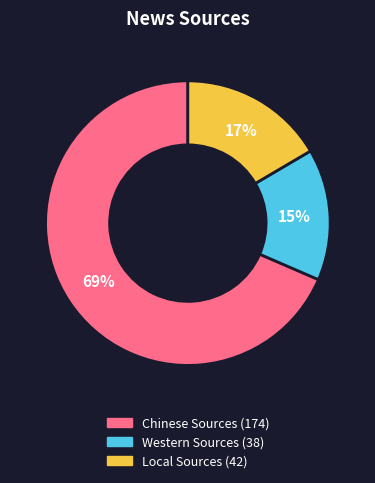

What percentage is the Local Sources slice, to the nearest percent?

17%